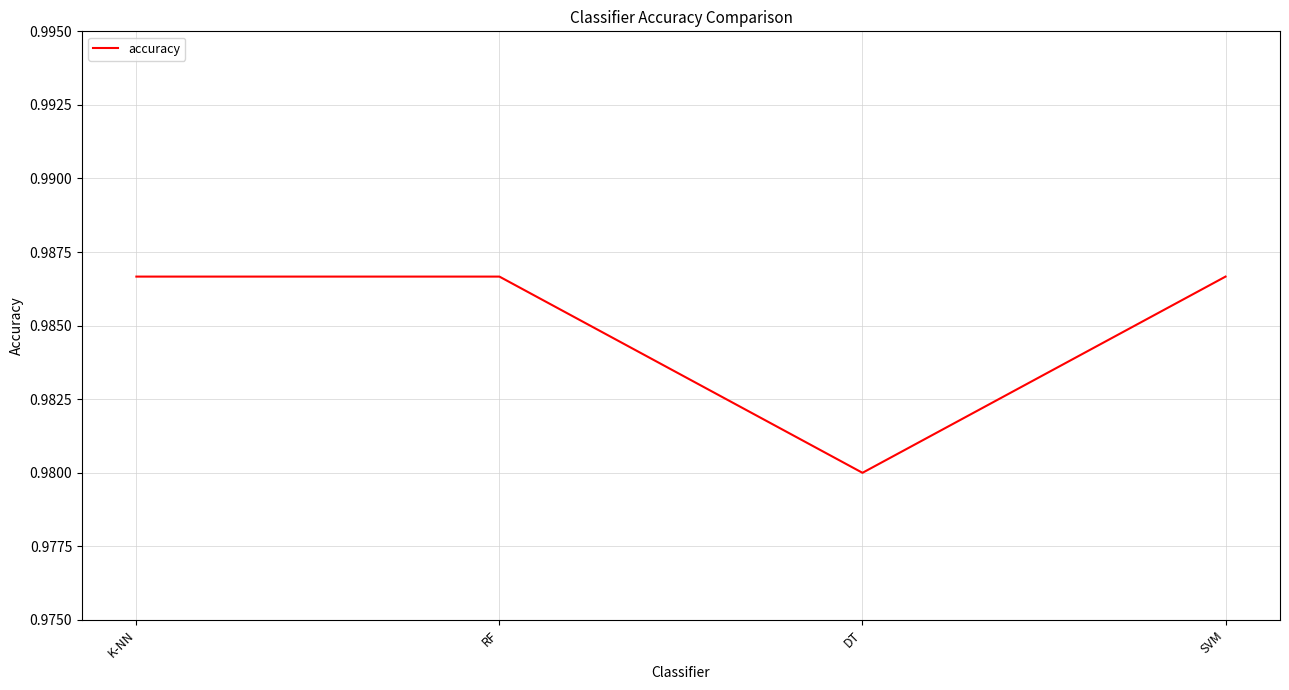

Count the values in the range 0 to 1.

4